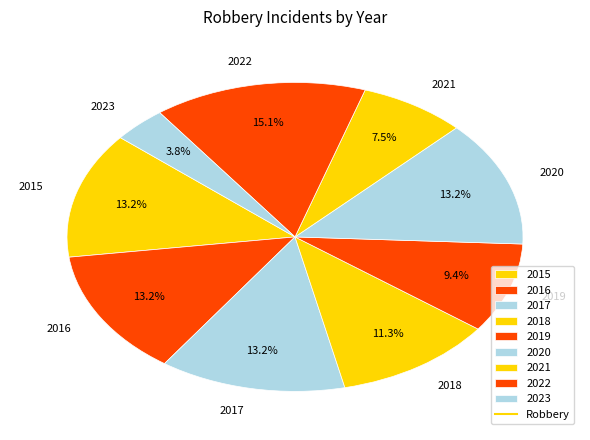

Count the number of slices in the pie.

9